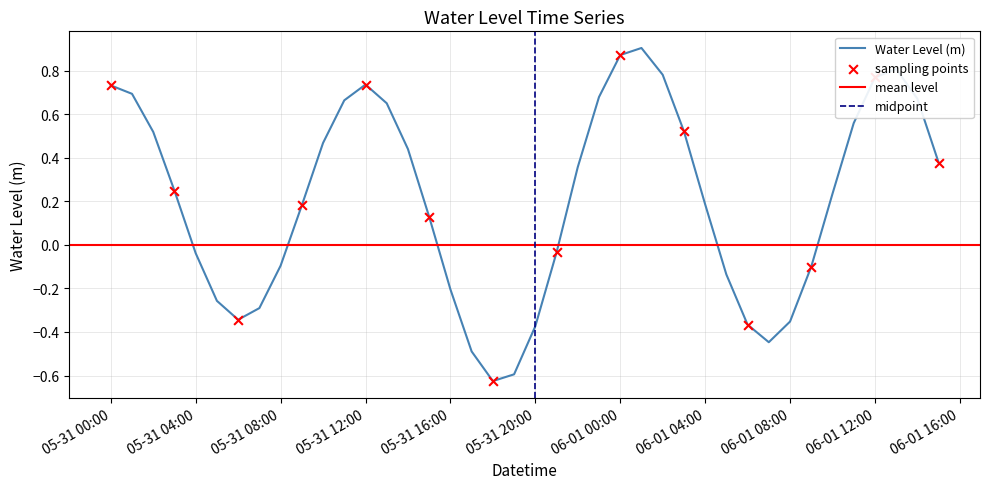

What is the change in value from 2023-06-01 10:00:00 to 2023-06-01 15:00:00?

+0.1